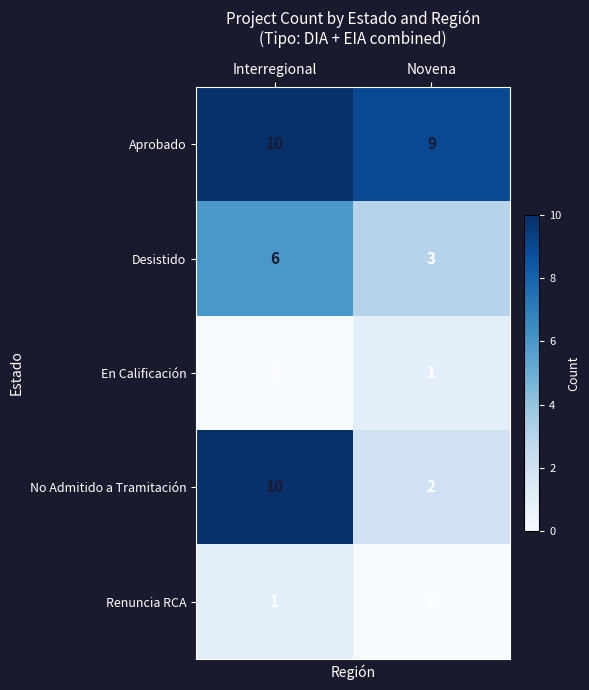

Reading left to right, transcribe all the data shown in this chart.

Aprobado: 10	9
Desistido: 6	3
En Calificación: 0	1
No Admitido a Tramitación: 10	2
Renuncia RCA: 1	0